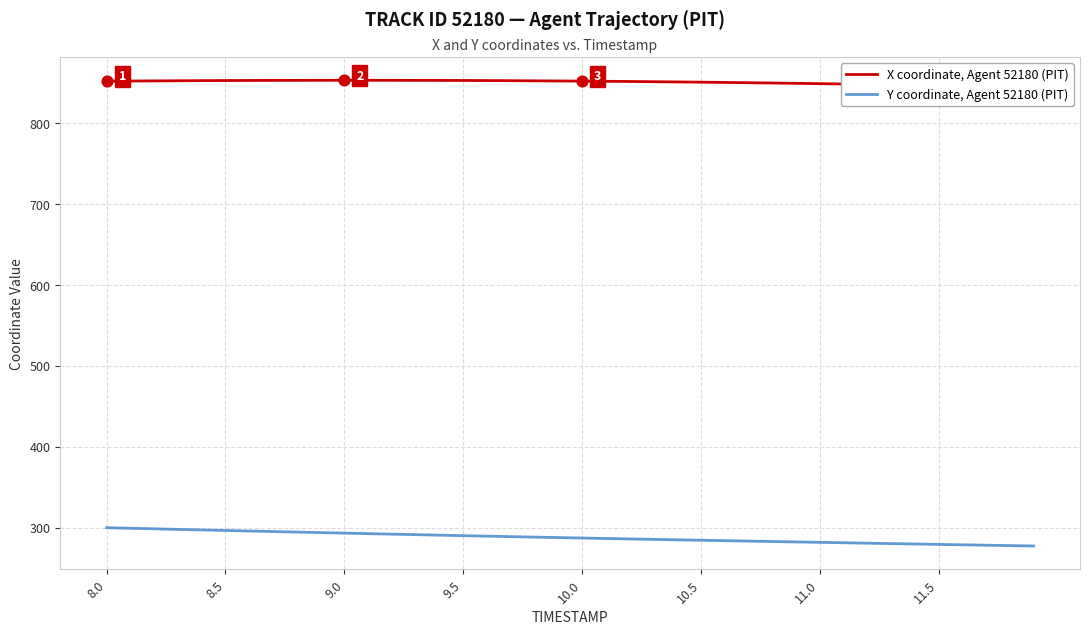

Which series has the largest total across all categories?

X coordinate, Agent 52180 (PIT)